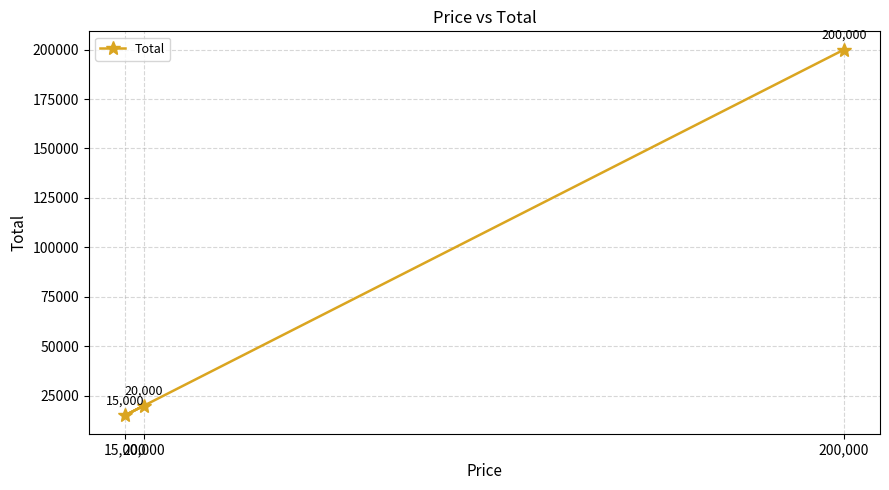

Approximately how many times larger is the value at 15,000 compared to 20,000?

0.8